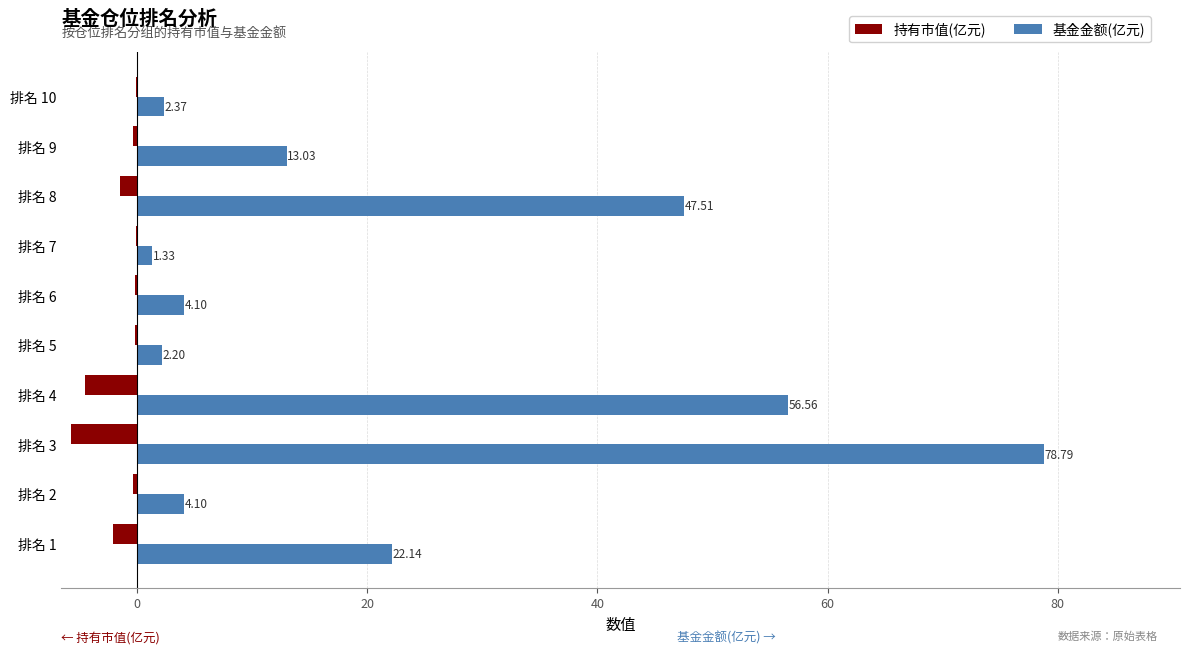

Which series changed the most between 排名 3 and 排名 10?

基金金额(亿元)